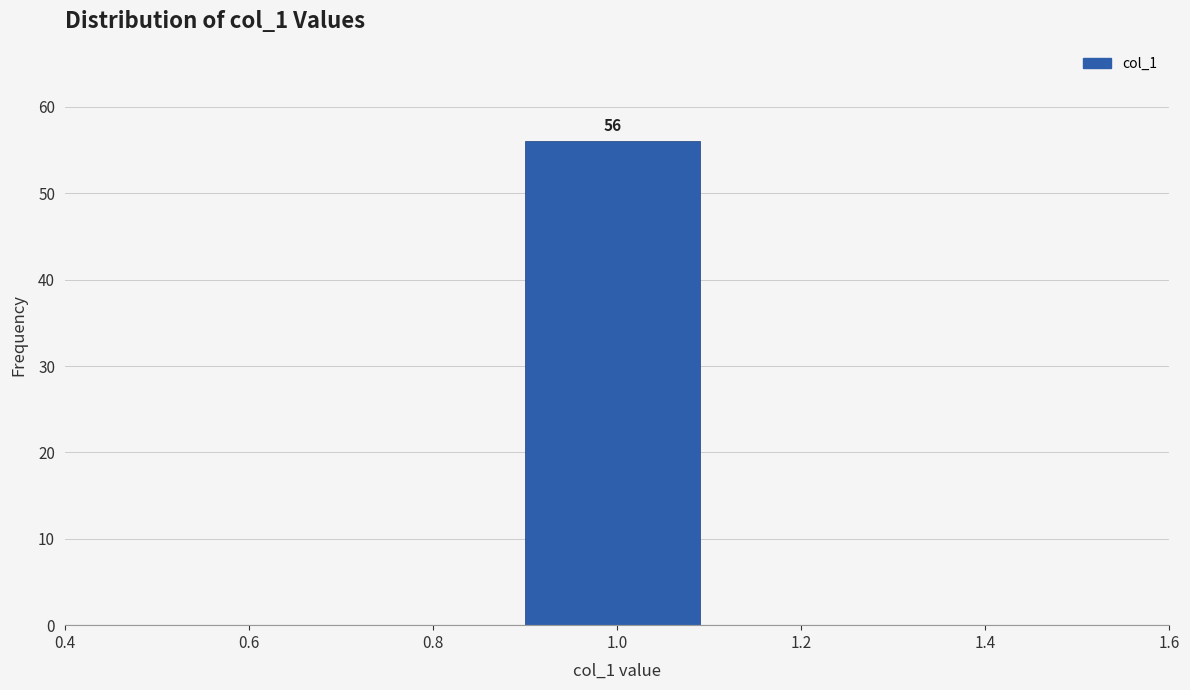

Over which range of the x-axis is the bar tallest?

0.9 to 1.1